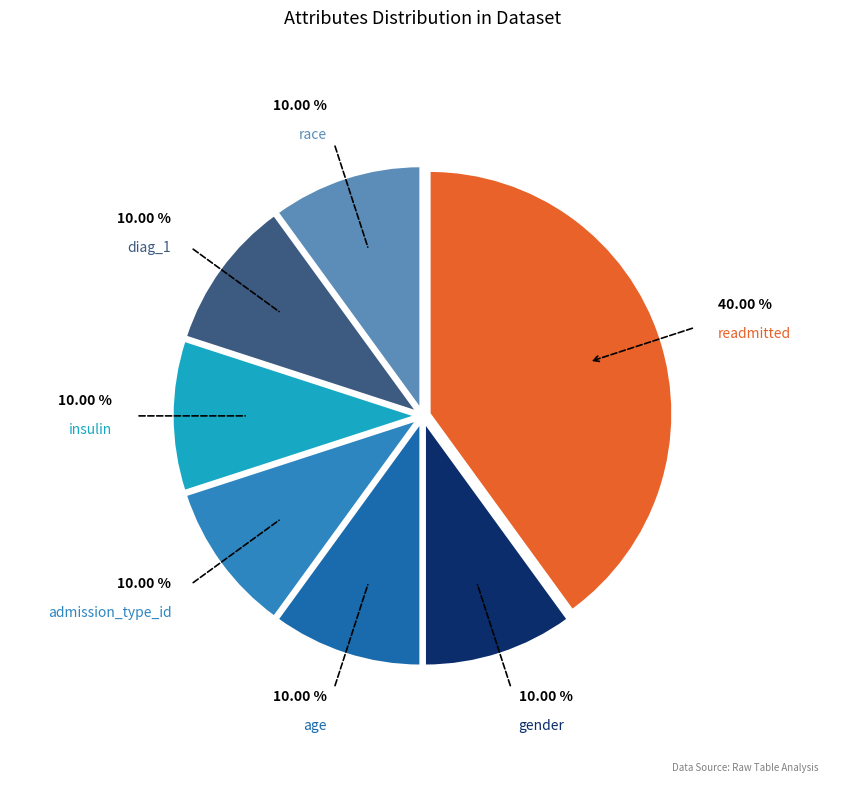

Rank the categories by value from lowest to highest.

gender, age, admission_type_id, insulin, diag_1, race, readmitted